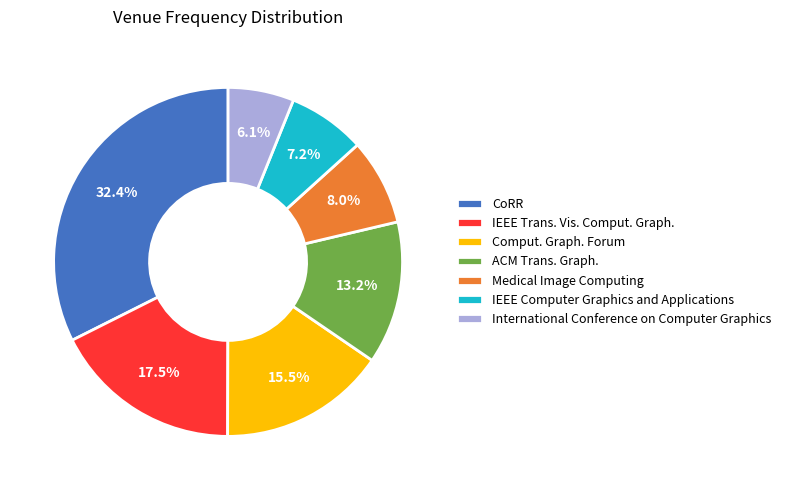

Is it true that CoRR is 19% of the pie?

False